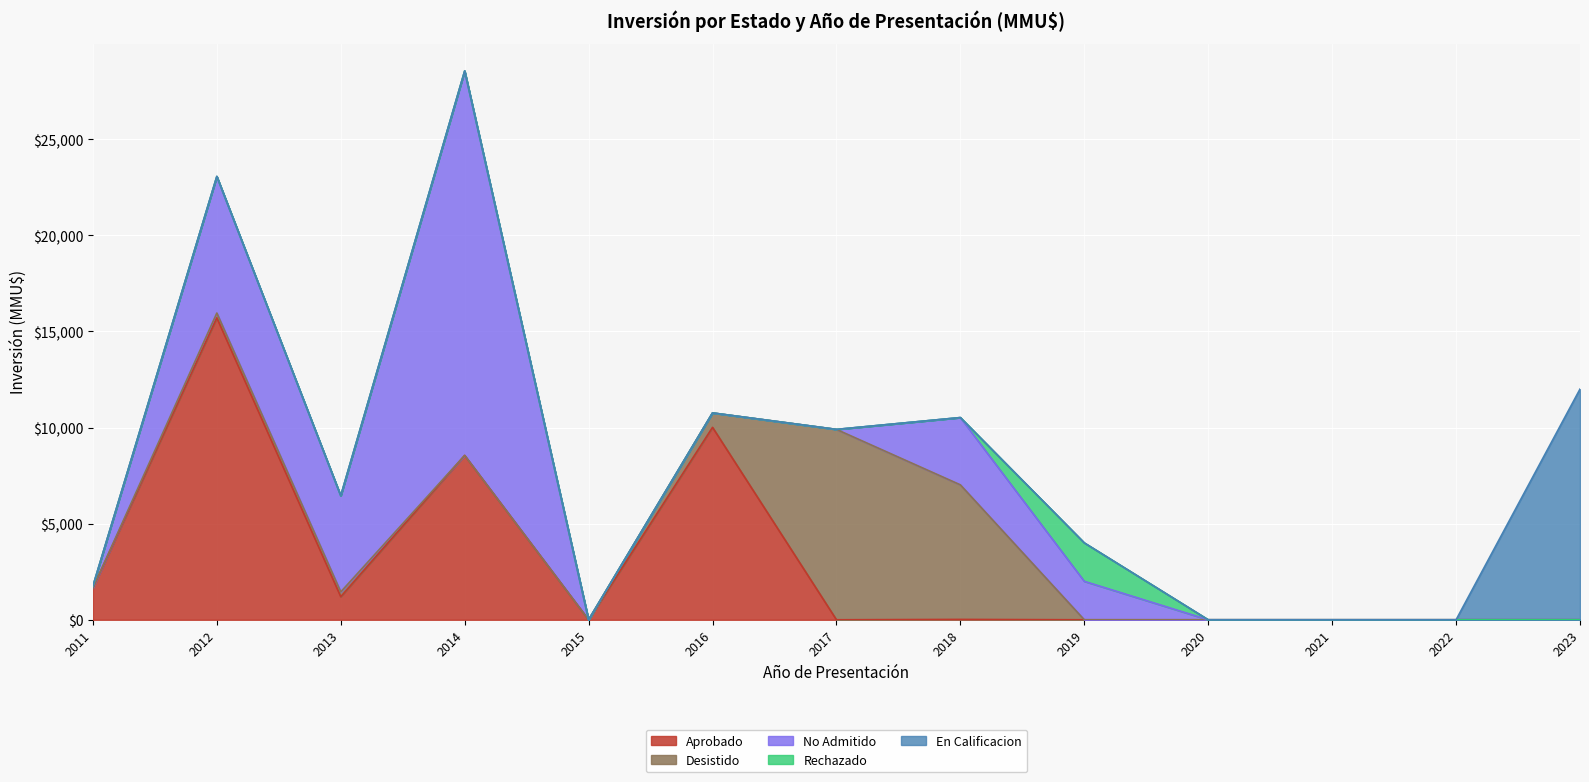

What is the maximum value for Aprobado?

15706